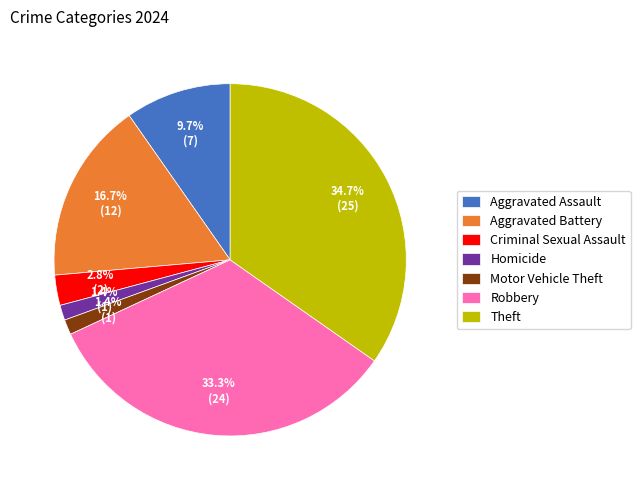

To the nearest percent, what is the average slice percentage?

14%